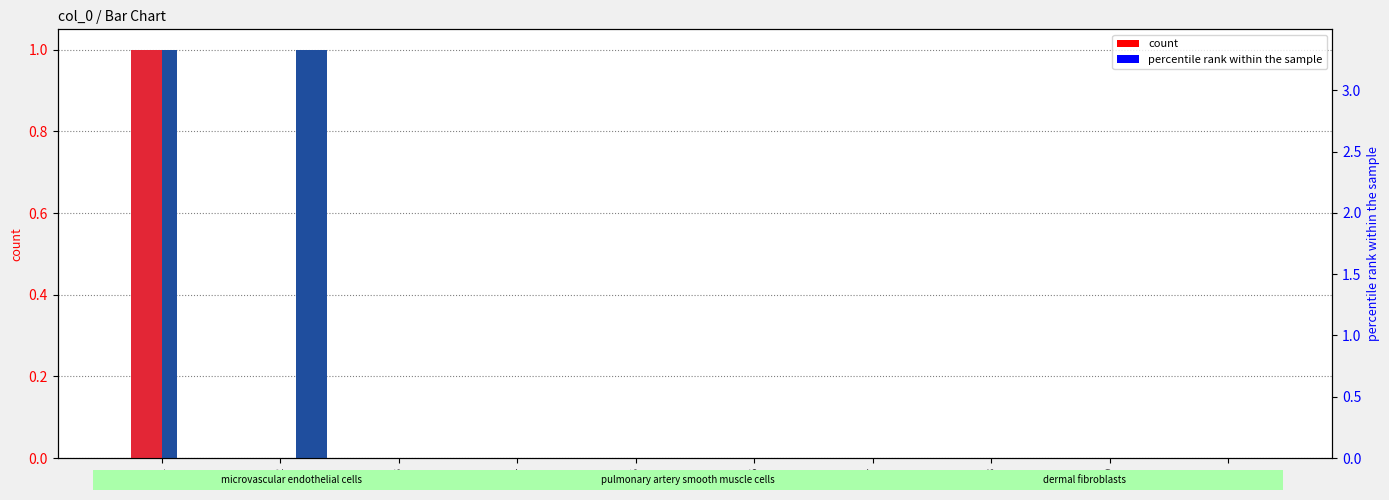

At which label does 4 reach its minimum?

2